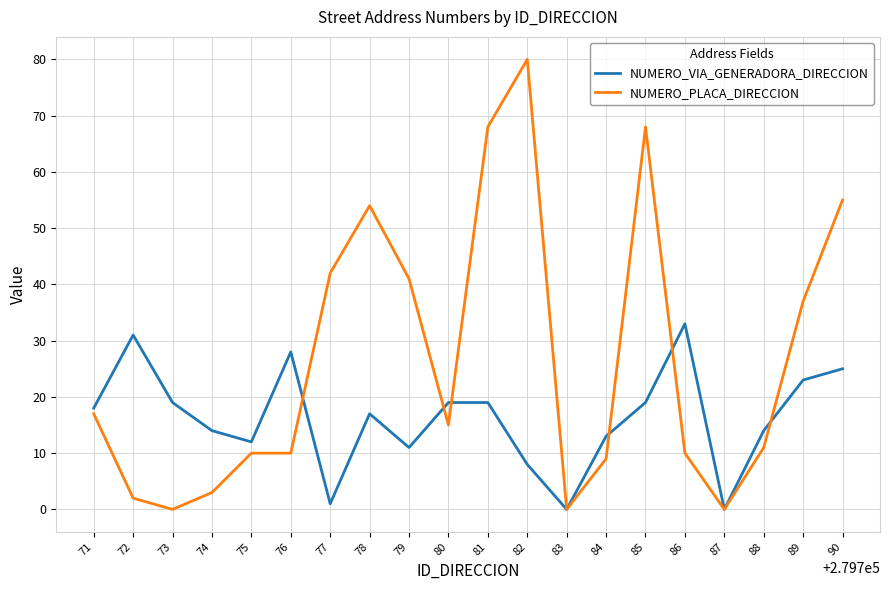

Which series has the largest range (max minus min)?

NUMERO_PLACA_DIRECCION